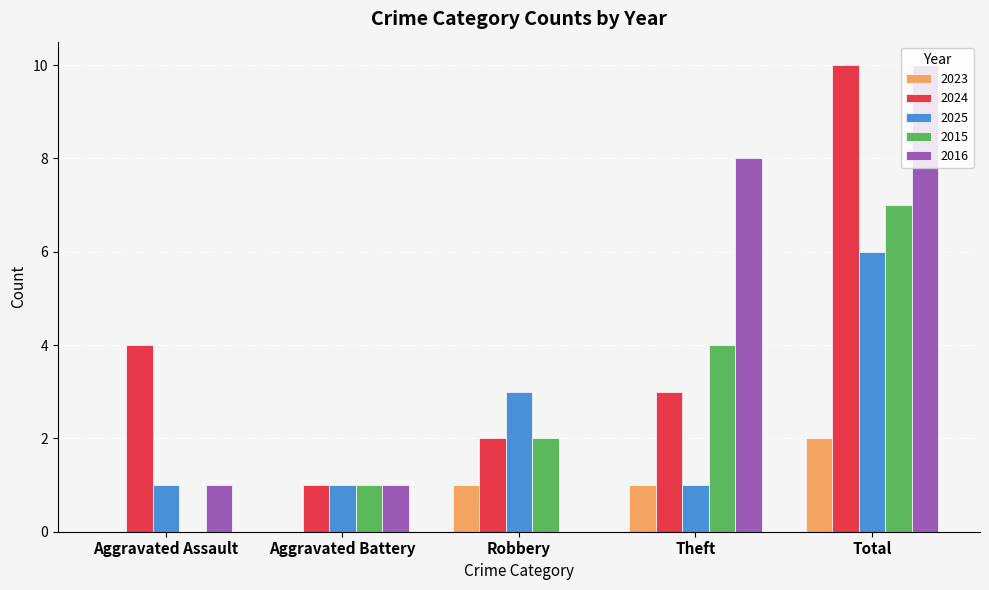

How many data points does each series have?

5